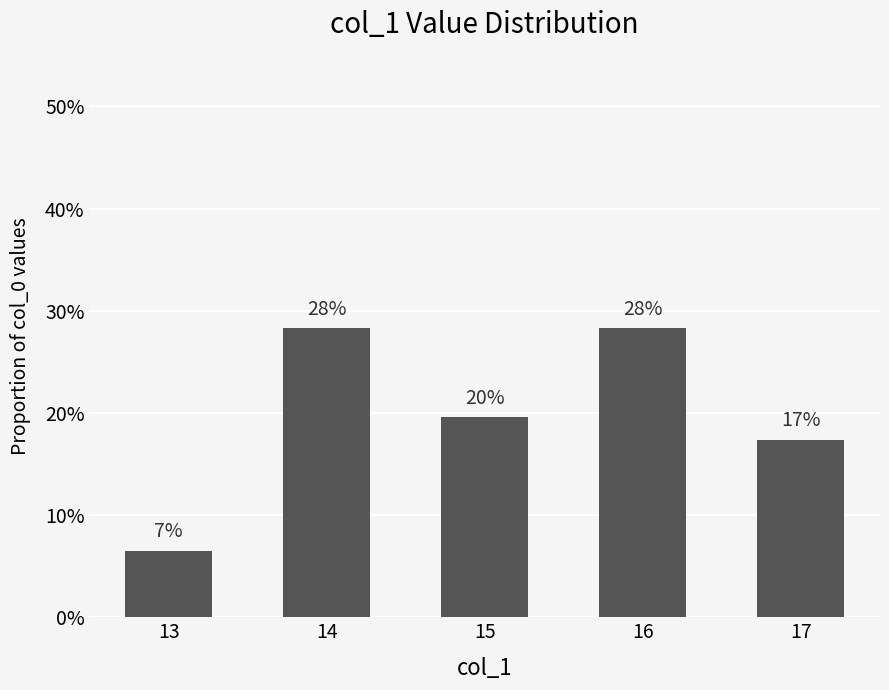

Are the bars horizontal?

No